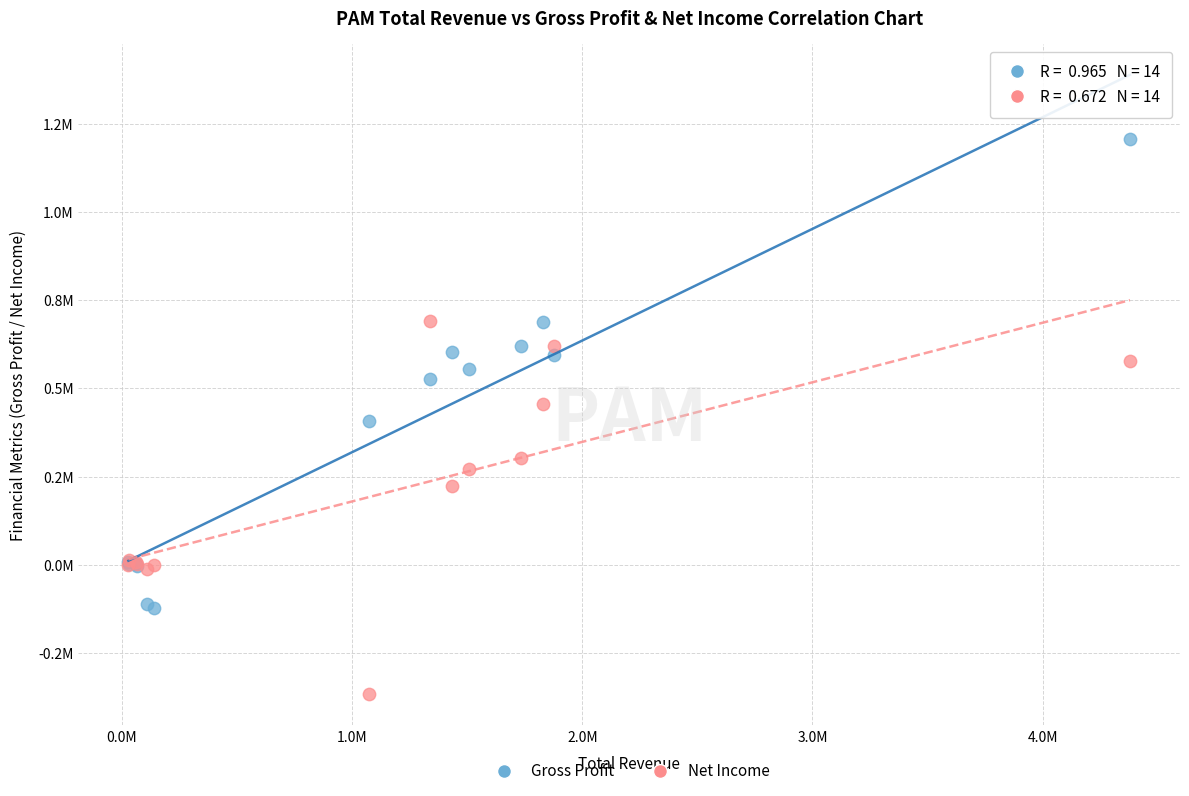

Which series reaches the minimum Y coordinate?

Net Income